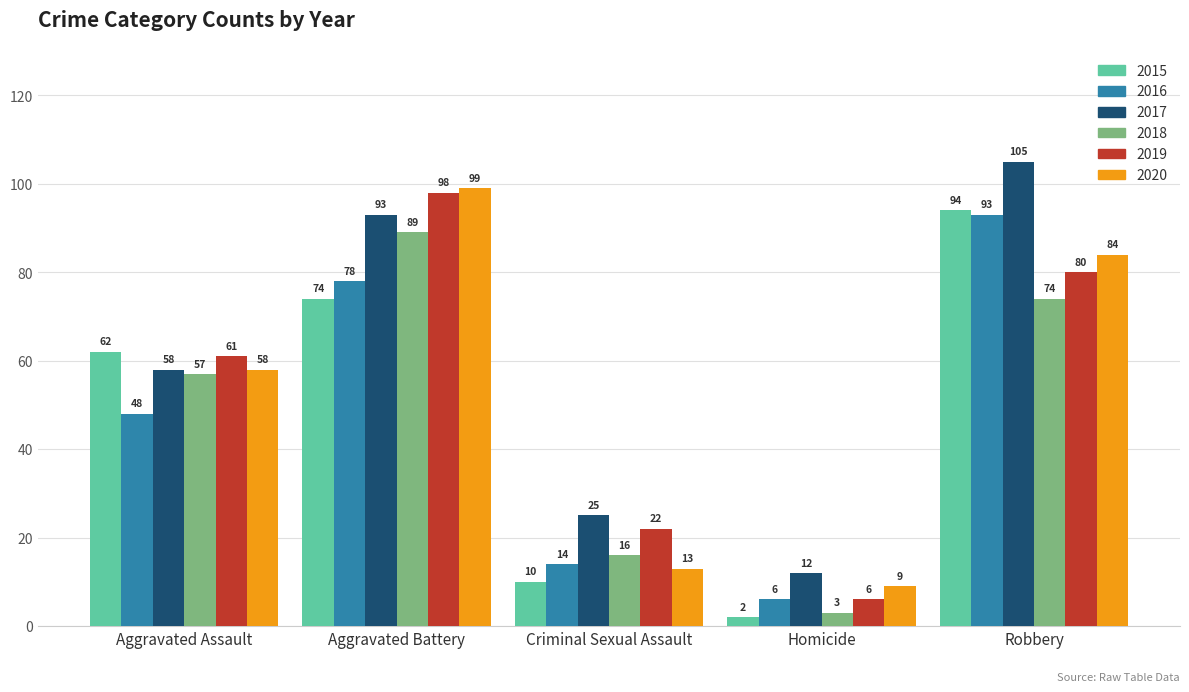

True or false: 2016 has a value of 14 at Criminal Sexual Assault.

True